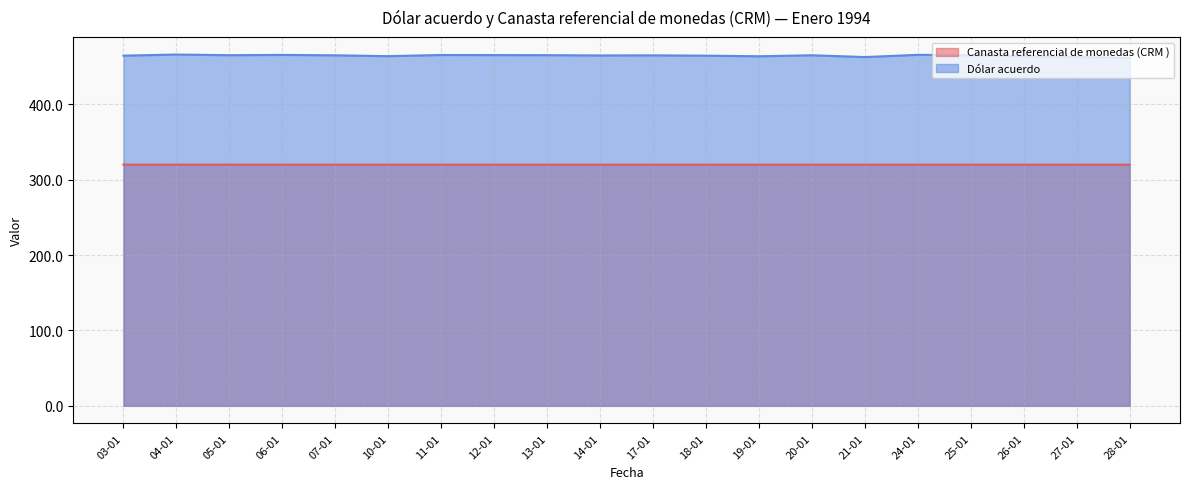

At which label does Canasta referencial de monedas (CRM ) reach its peak?

03-01